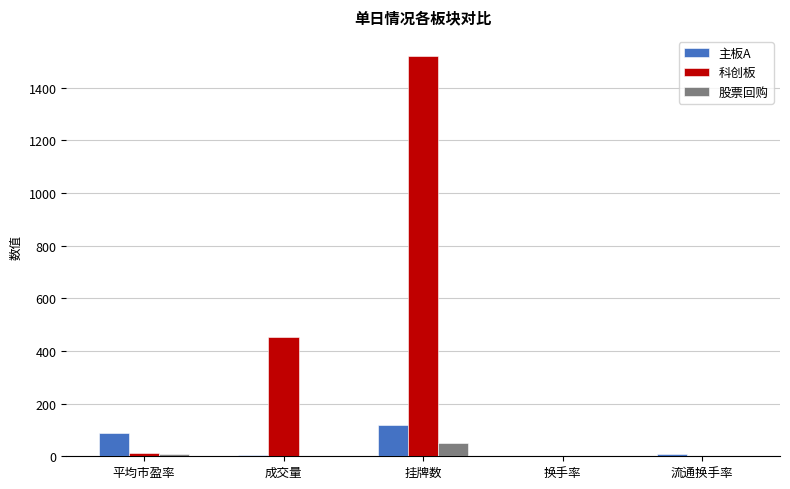

Which series changed the most between 平均市盈率 and 挂牌数?

科创板